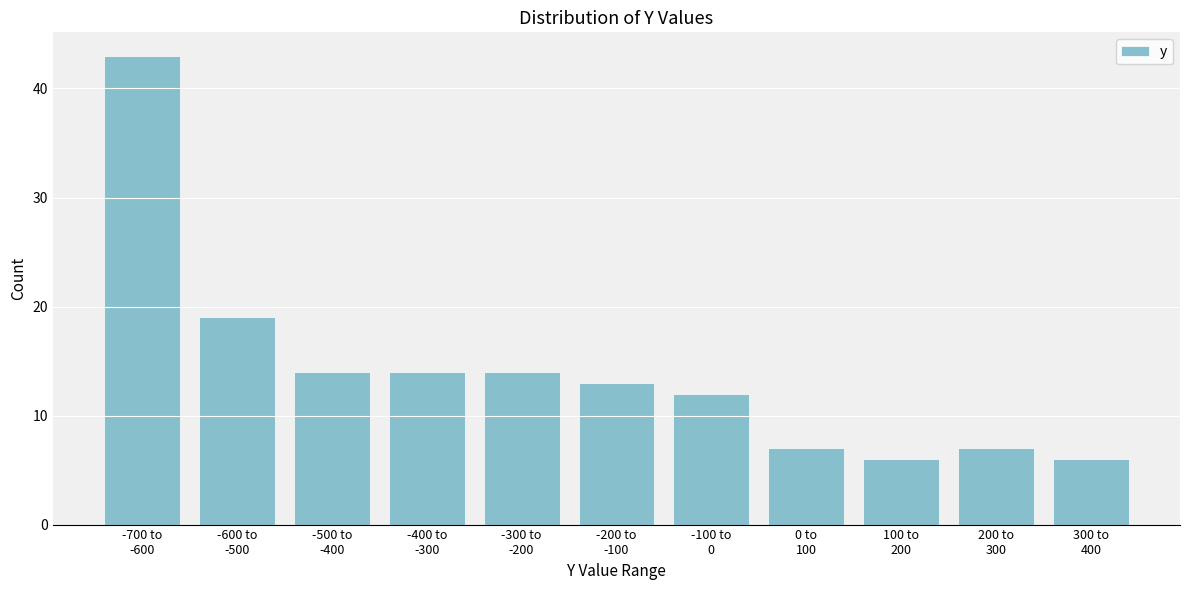

Reading right to left, list all the values displayed in this chart.

6	7	6	7	12	13	14	14	14	19	43